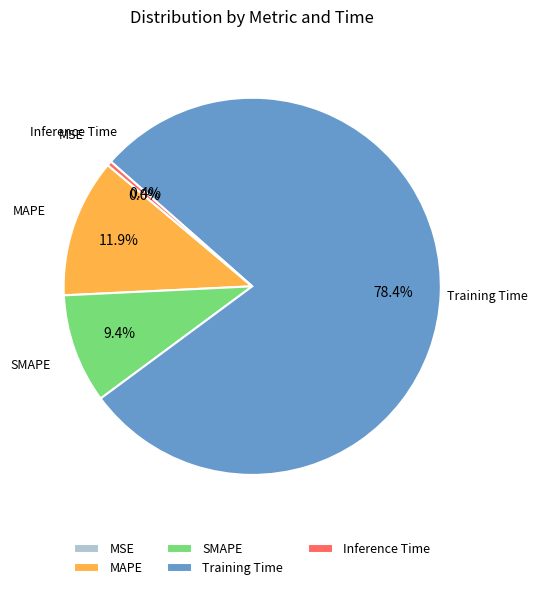

What portion of the pie excludes Inference Time?

99.6%